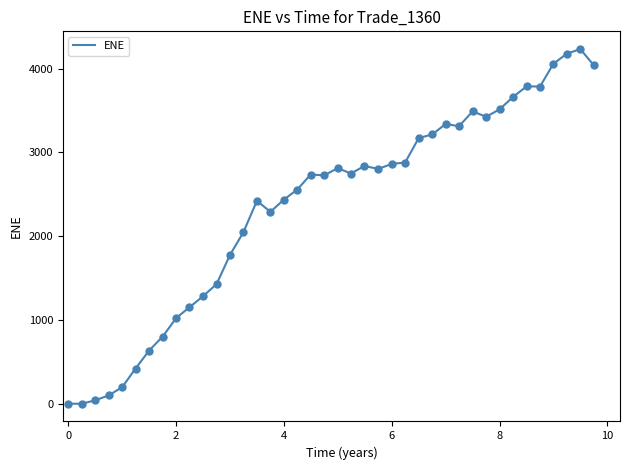

What is the greatest value displayed?

4232.8